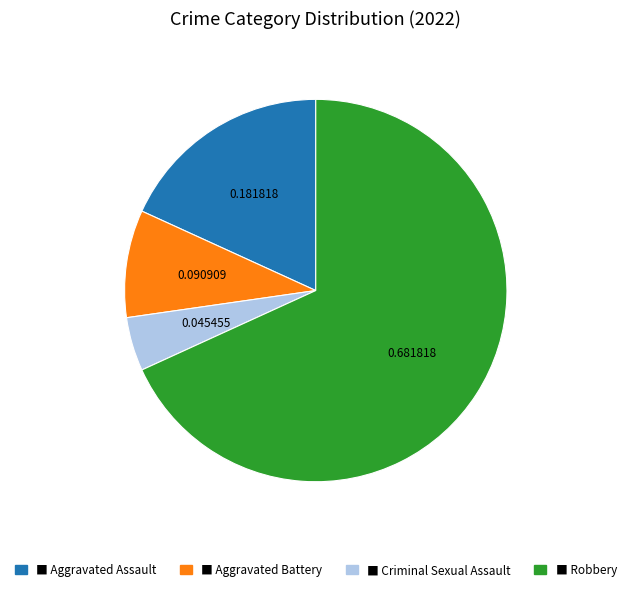

Does any single category account for the majority?

Yes